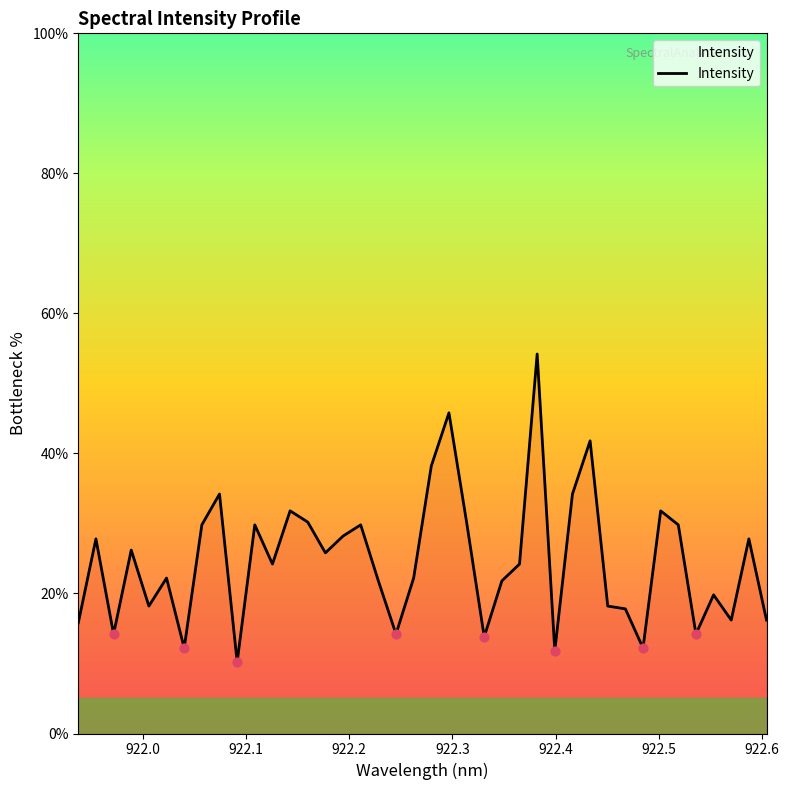

What is the smallest value displayed?

10.2